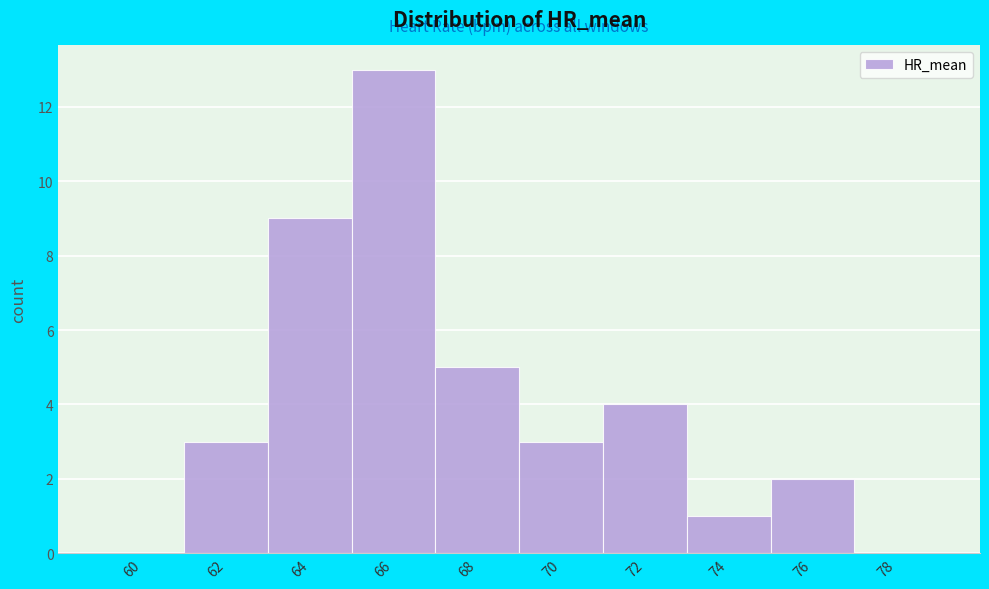

Reading left to right, transcribe all the data shown in this chart.

60=0	62=3	64=9	66=13	68=5	70=3	72=4	74=1	76=2	78=0